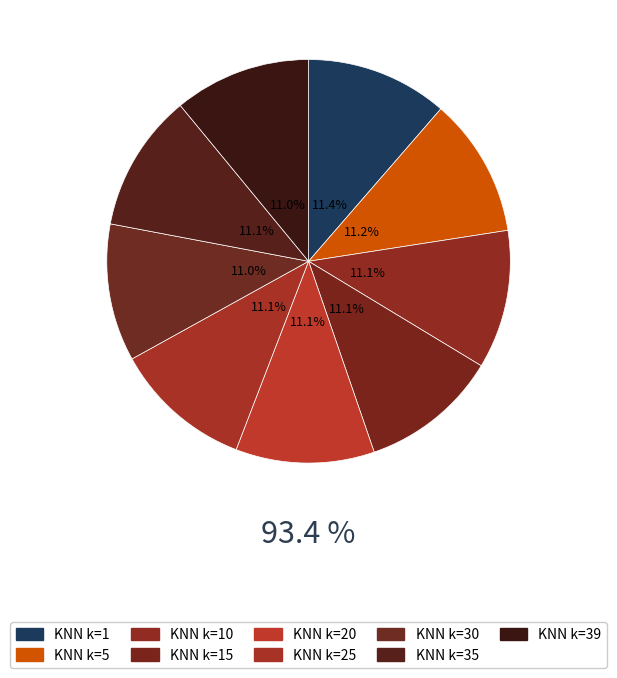

Rank the categories by value from highest to lowest.

KNN k=1, KNN k=5, KNN k=10, KNN k=20, KNN k=25, KNN k=15, KNN k=35, KNN k=30, KNN k=39